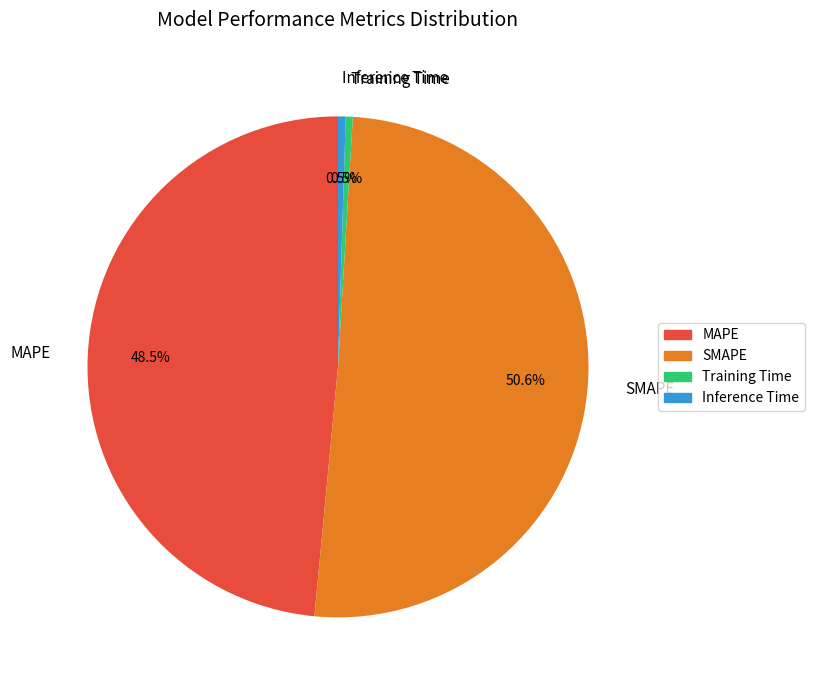

How many slices are in this pie chart?

4